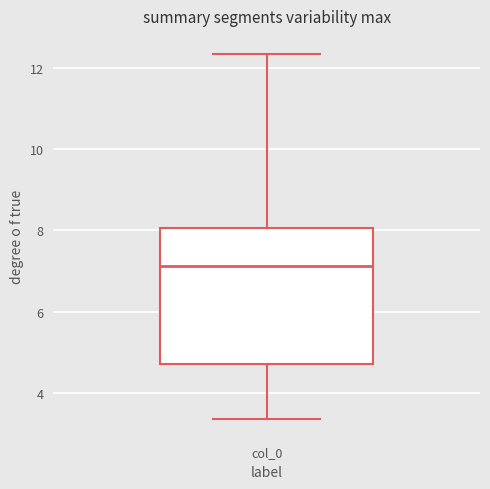

Read this box plot against the y-axis: the position of the median line, the range covered by the box, and the ends of both whiskers. The values are not printed on the chart, so give them approximately, as read against the axis.

median 7.2, box 4.8 to 8.0, whiskers 3.4 to 12.4